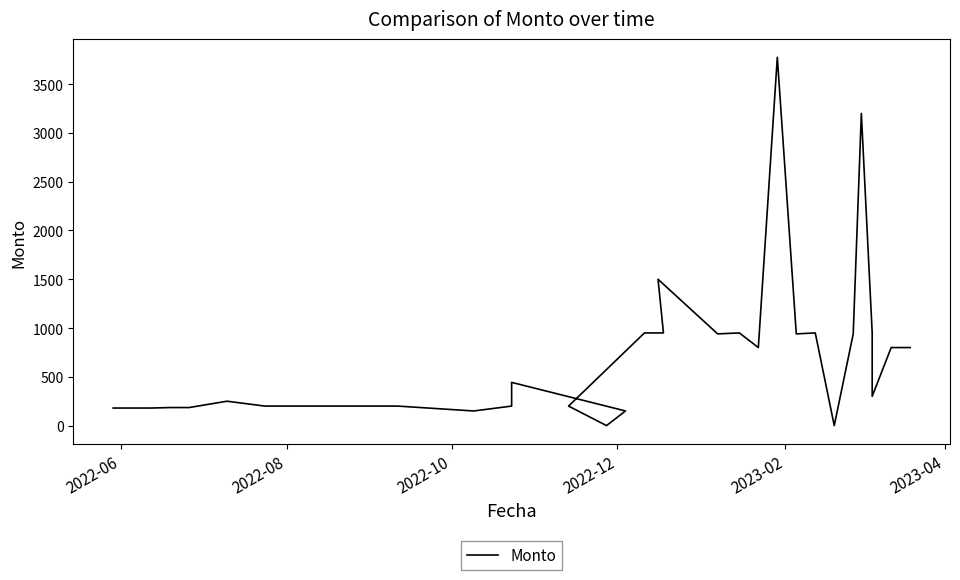

The chart shows a value of -1268 at 12. True or false?

False